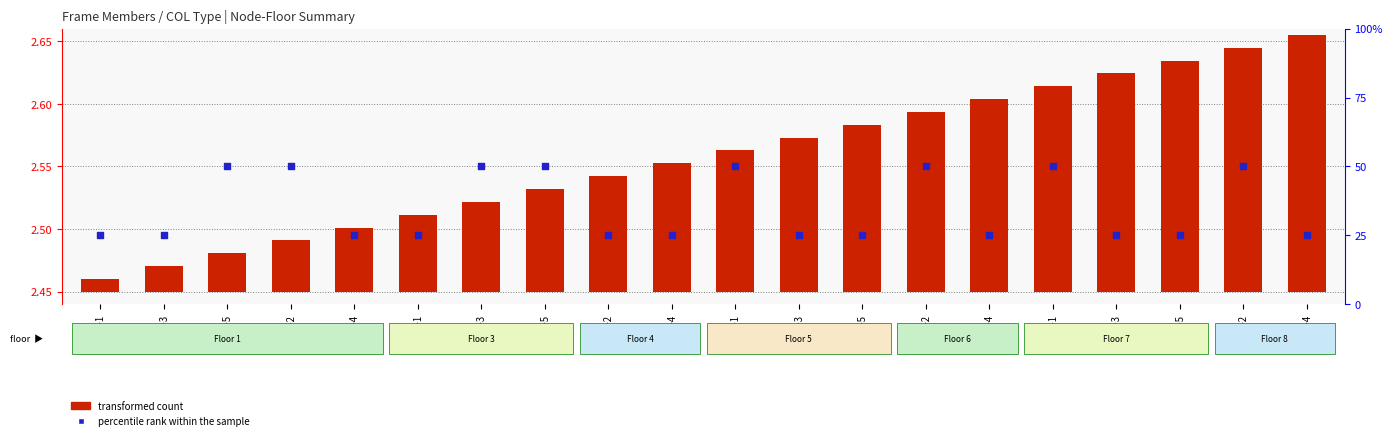

At how many categories does at least one series exceed 30?

8